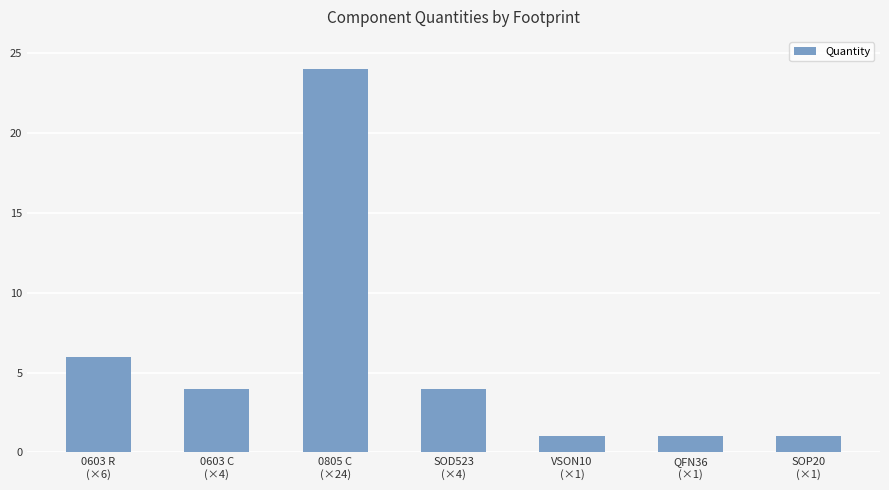

What is the difference between the second highest and minimum values?

5